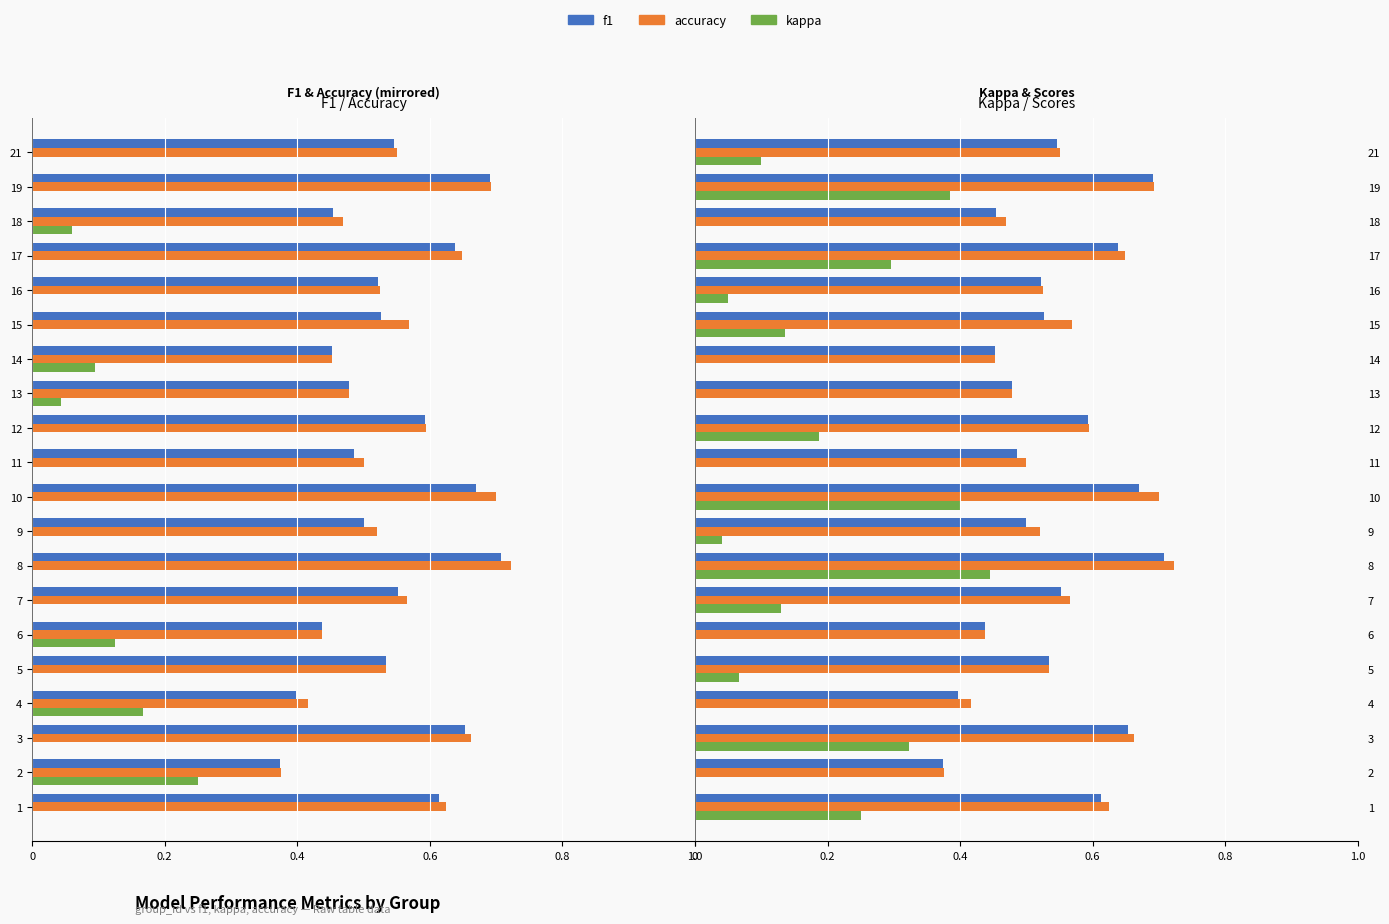

What is the average value of the f1 series?

0.5